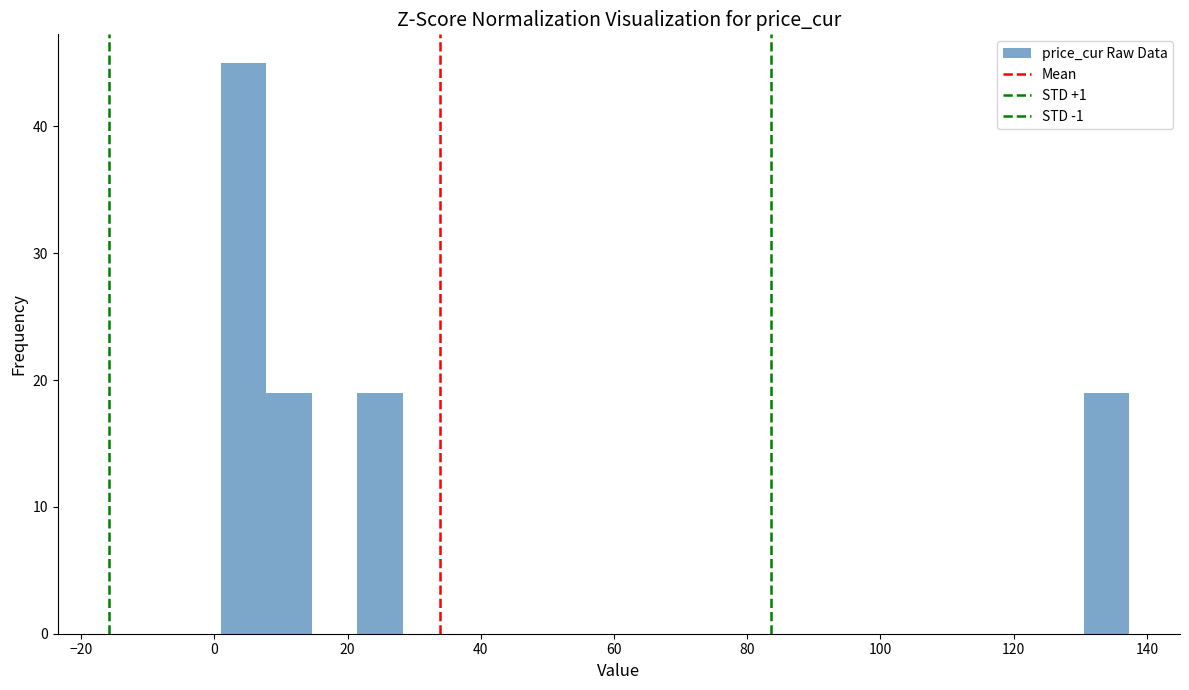

Around what value on the x-axis is the tallest bar? Give the approximate position of its centre, as read against the axis.

4